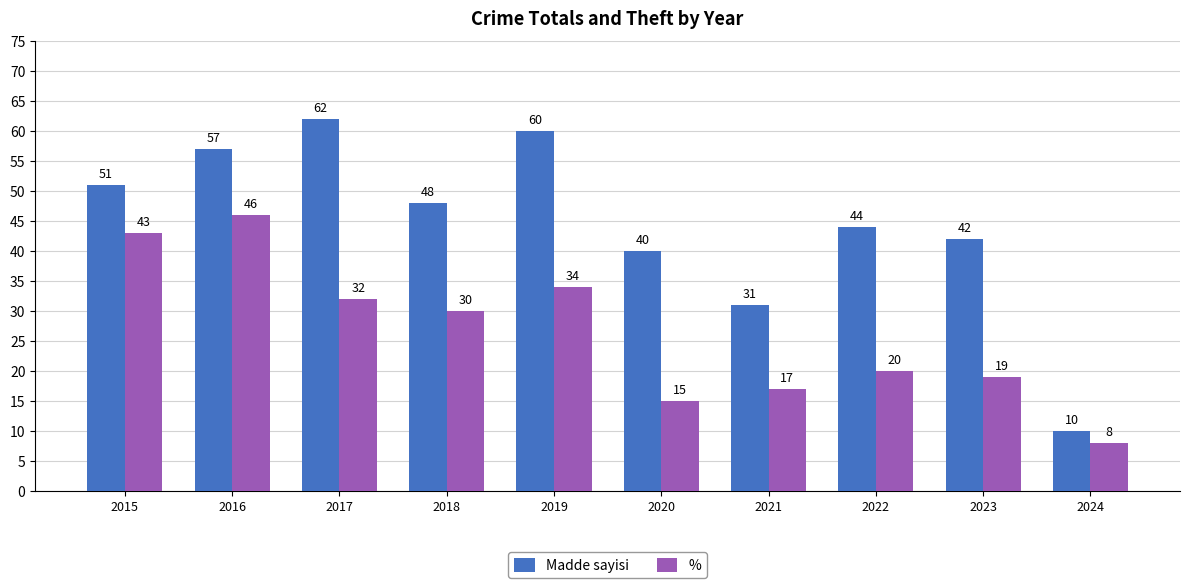

At which category is the sum across all series the highest?

2016